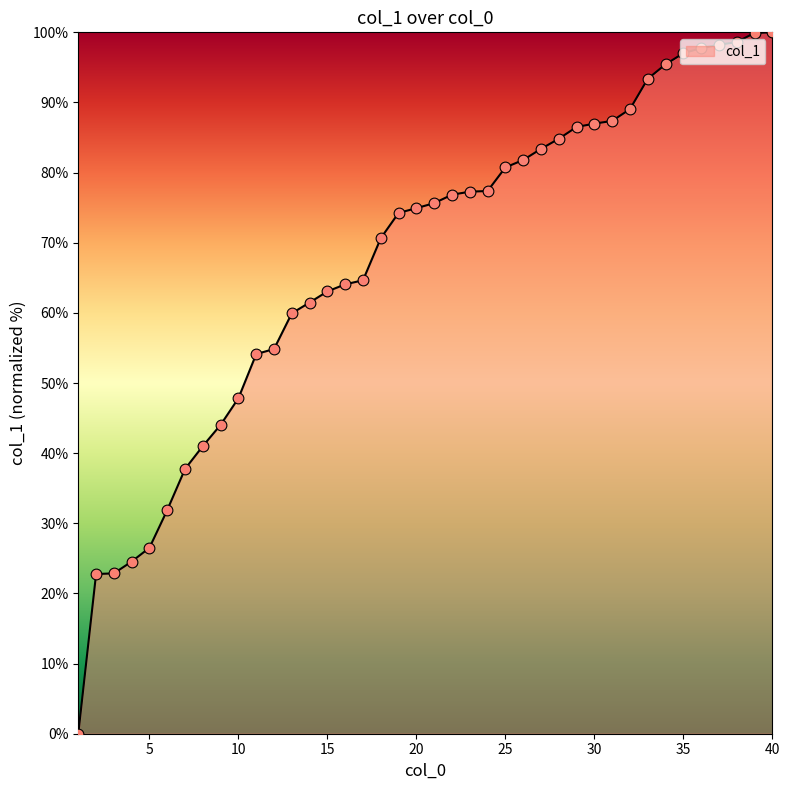

What is the maximum value shown in the chart?

100.0